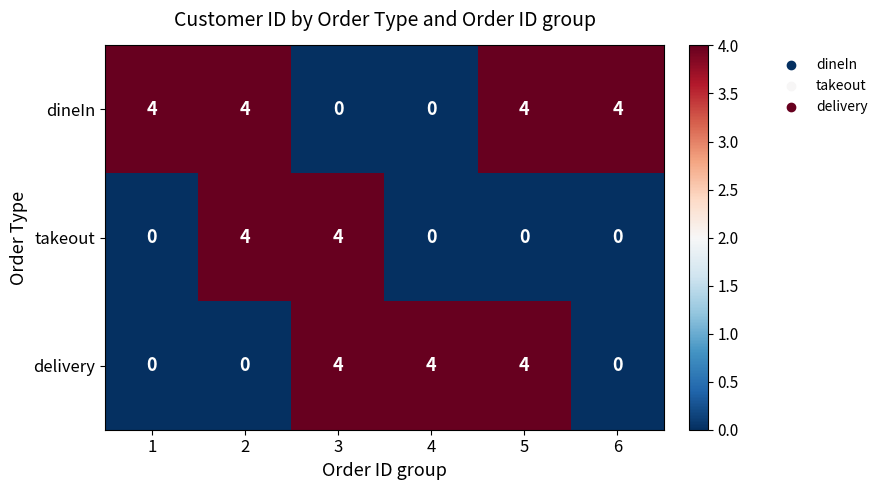

What is the spread (max minus min) of values at 1?

4